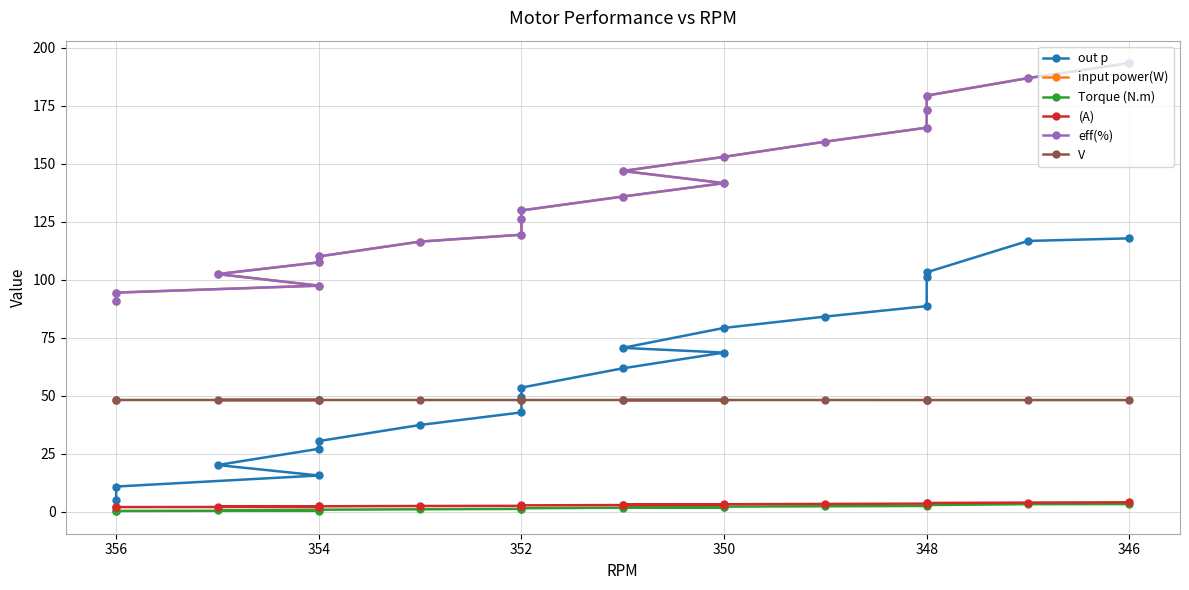

True or false: eff(%) and V intersect in this chart.

False